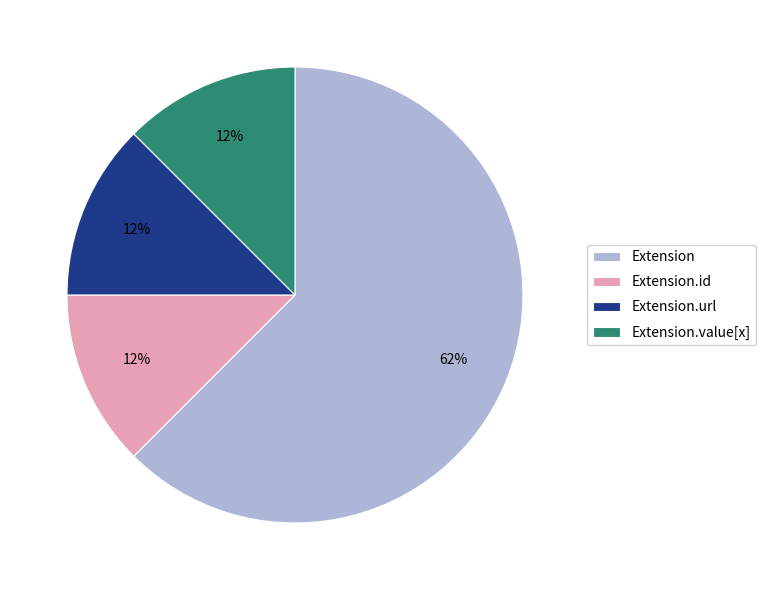

Is the sum of Extension.url and Extension.id greater than half?

No